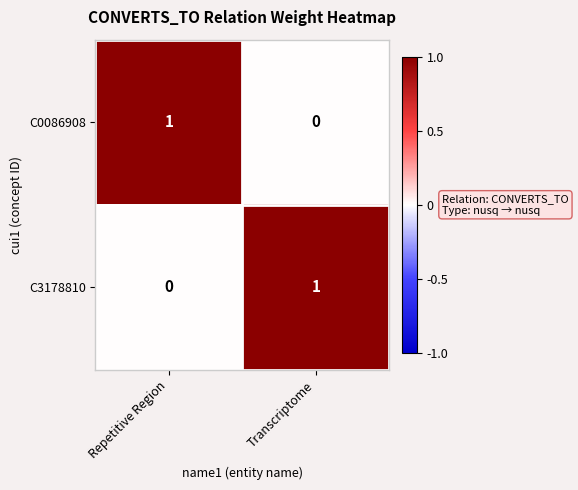

Is it true that C0086908 equals 0 at Repetitive Region?

False